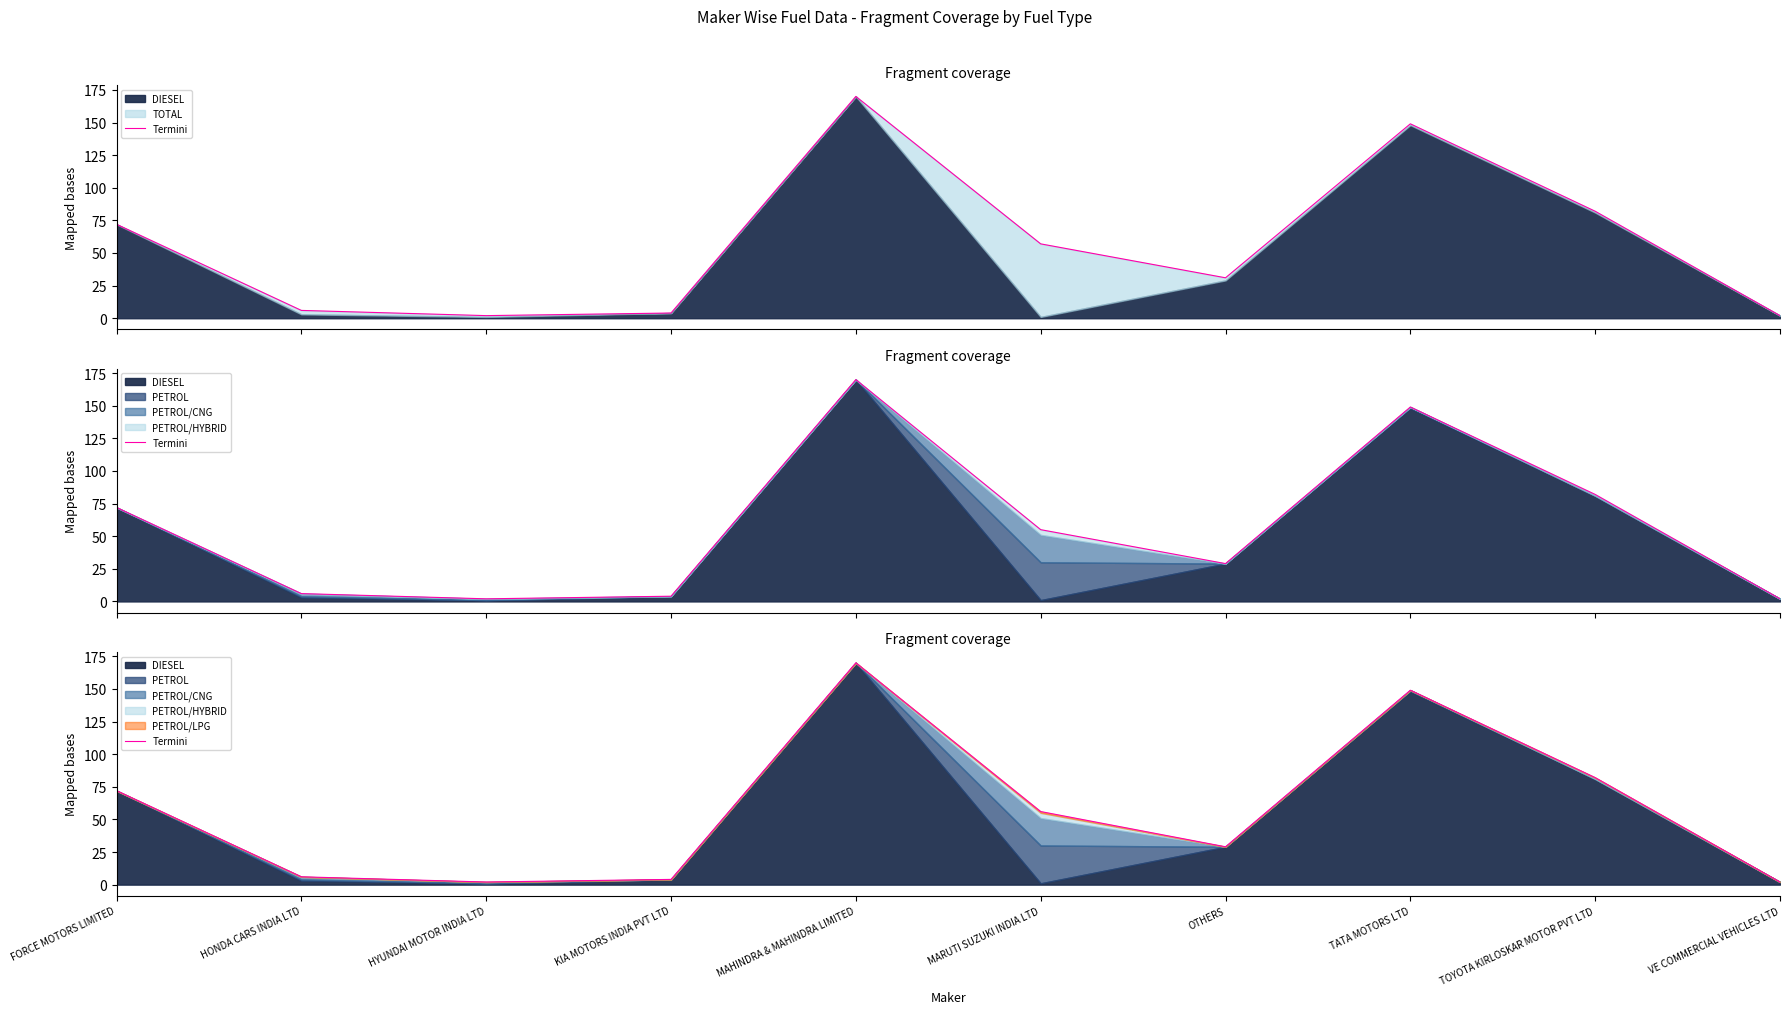

Reading left to right, what are all the values shown in this chart?

FORCE MOTORS LIMITED=72	HONDA CARS INDIA LTD=6	HYUNDAI MOTOR INDIA LTD=2	KIA MOTORS INDIA PVT LTD=4	MAHINDRA & MAHINDRA LIMITED=170	MARUTI SUZUKI INDIA LTD=56	OTHERS=29	TATA MOTORS LTD=149	TOYOTA KIRLOSKAR MOTOR PVT LTD=82	VE COMMERCIAL VEHICLES LTD=2